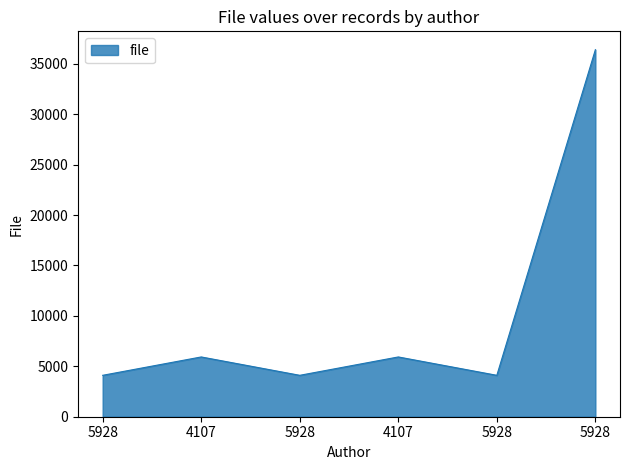

Does the chart have visible grid lines?

No